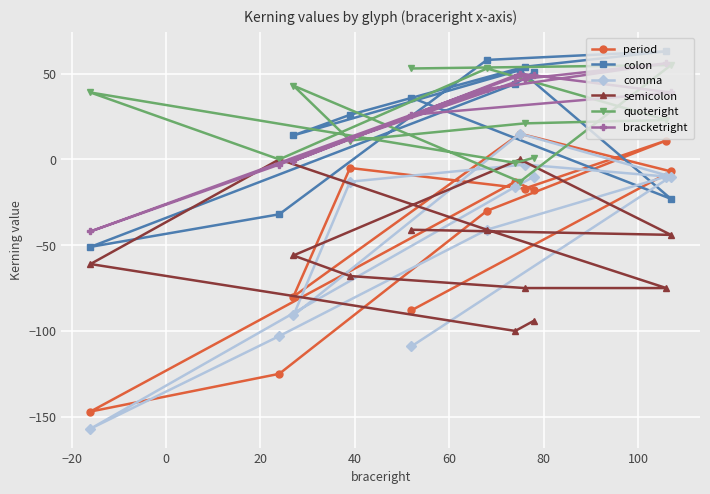

What is the average value of the colon series?

24